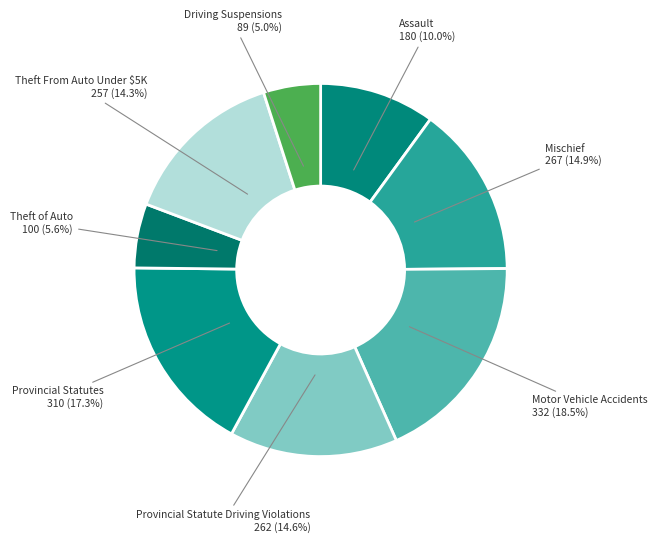

Rank the categories by value from highest to lowest.

Motor Vehicle Accidents, Provincial Statutes, Mischief, Provincial Statute Driving Violations, Theft From Auto Under $5K, Assault, Theft of Auto, Driving Suspensions